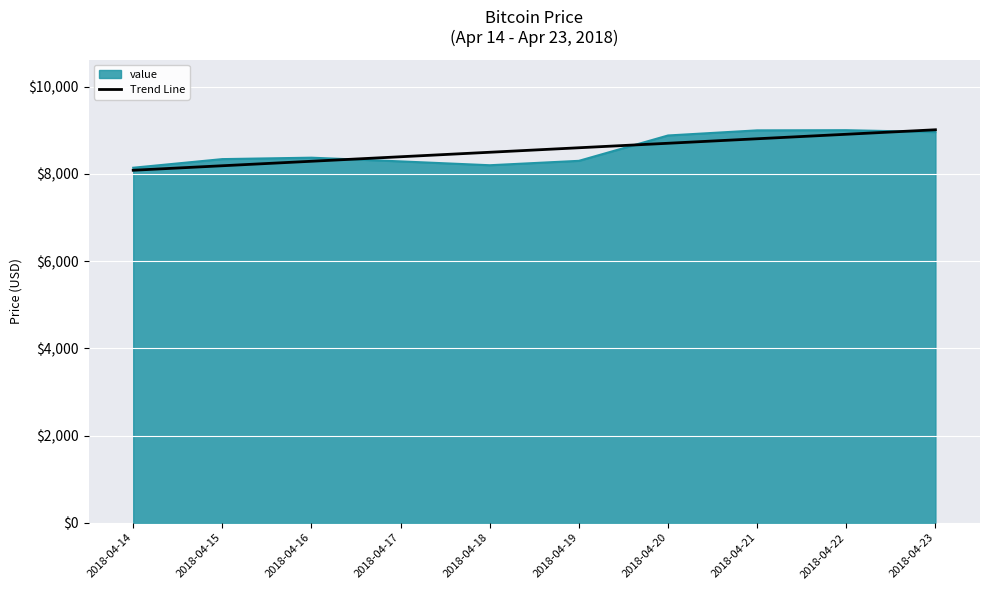

What is the maximum value shown in the chart?

9011.2